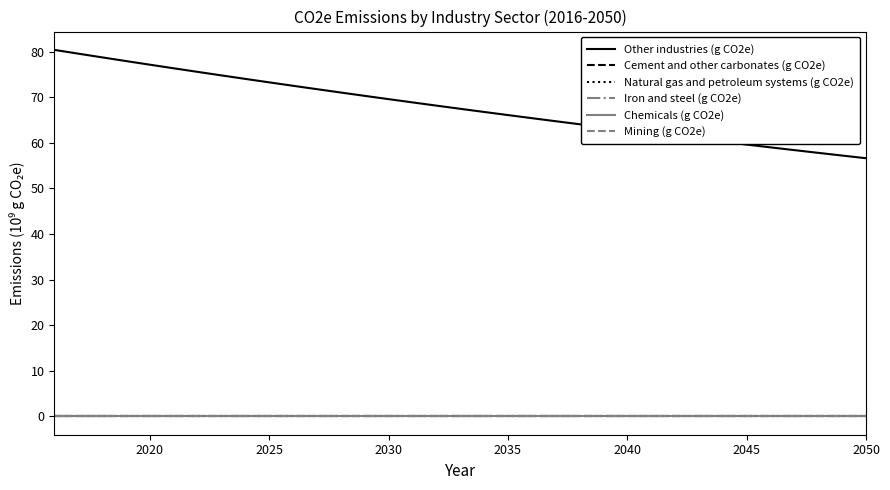

Is this an area chart (filled region under the line)?

No